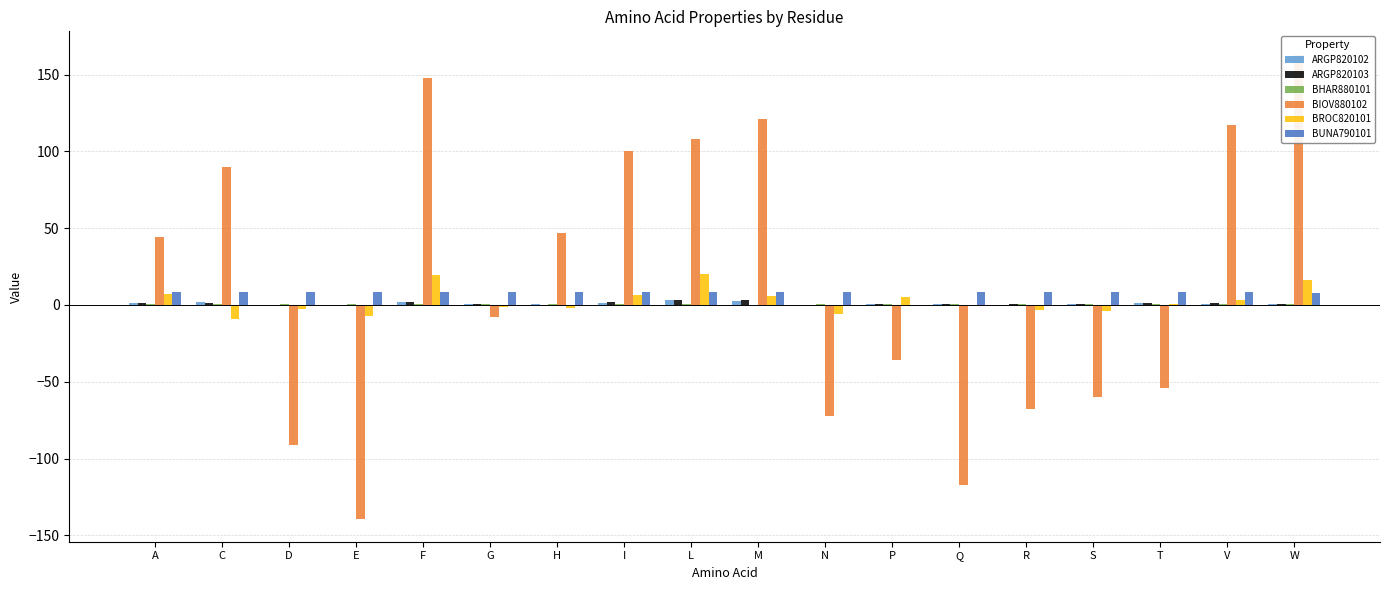

Which series has the widest spread of values?

BIOV880102